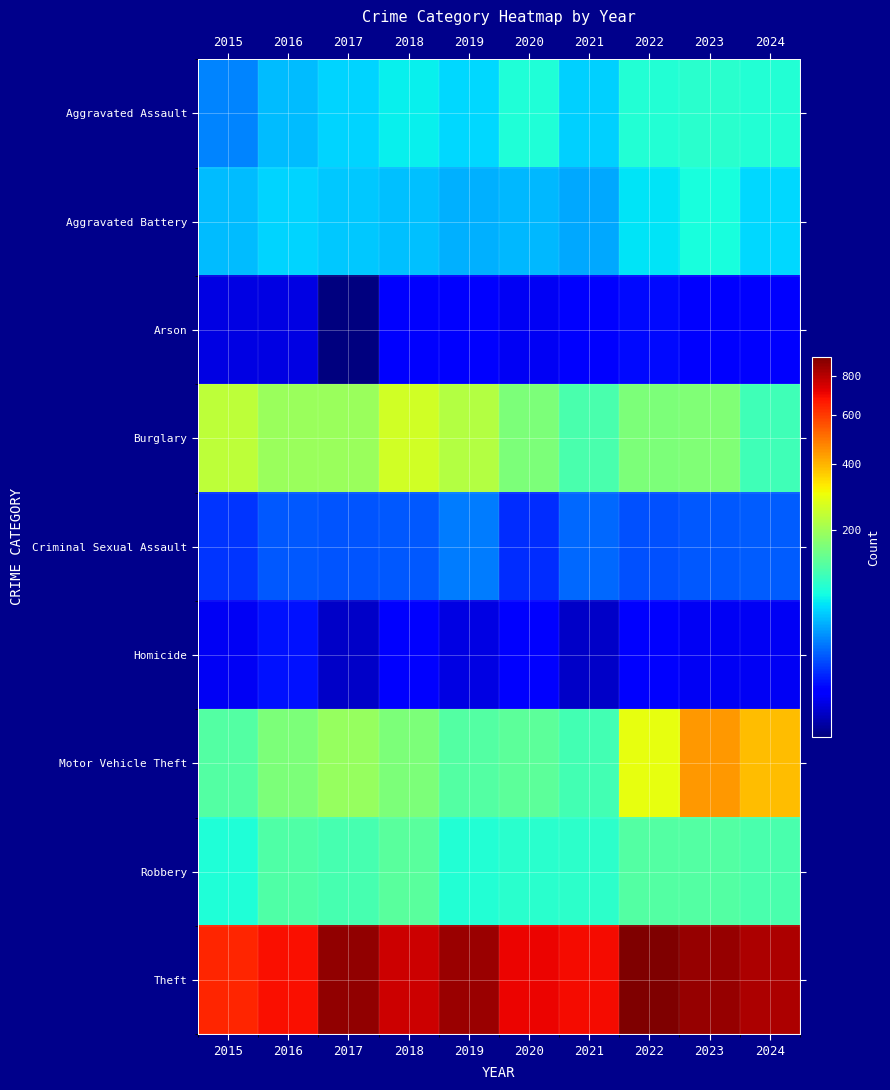

At which category does the chart reach its minimum across all series?

2017